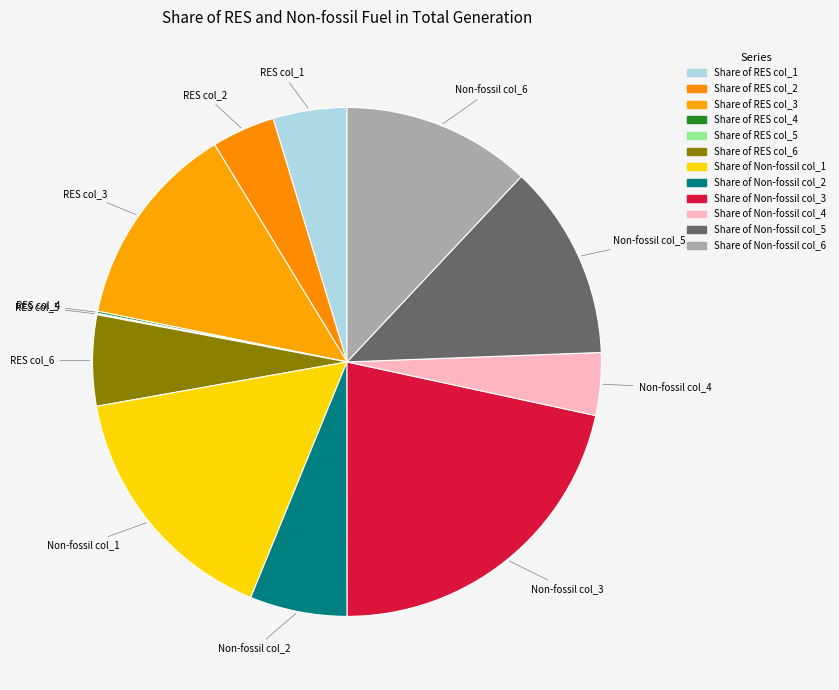

How much of the chart is everything except Share of Non-fossil col_2?

93.8%